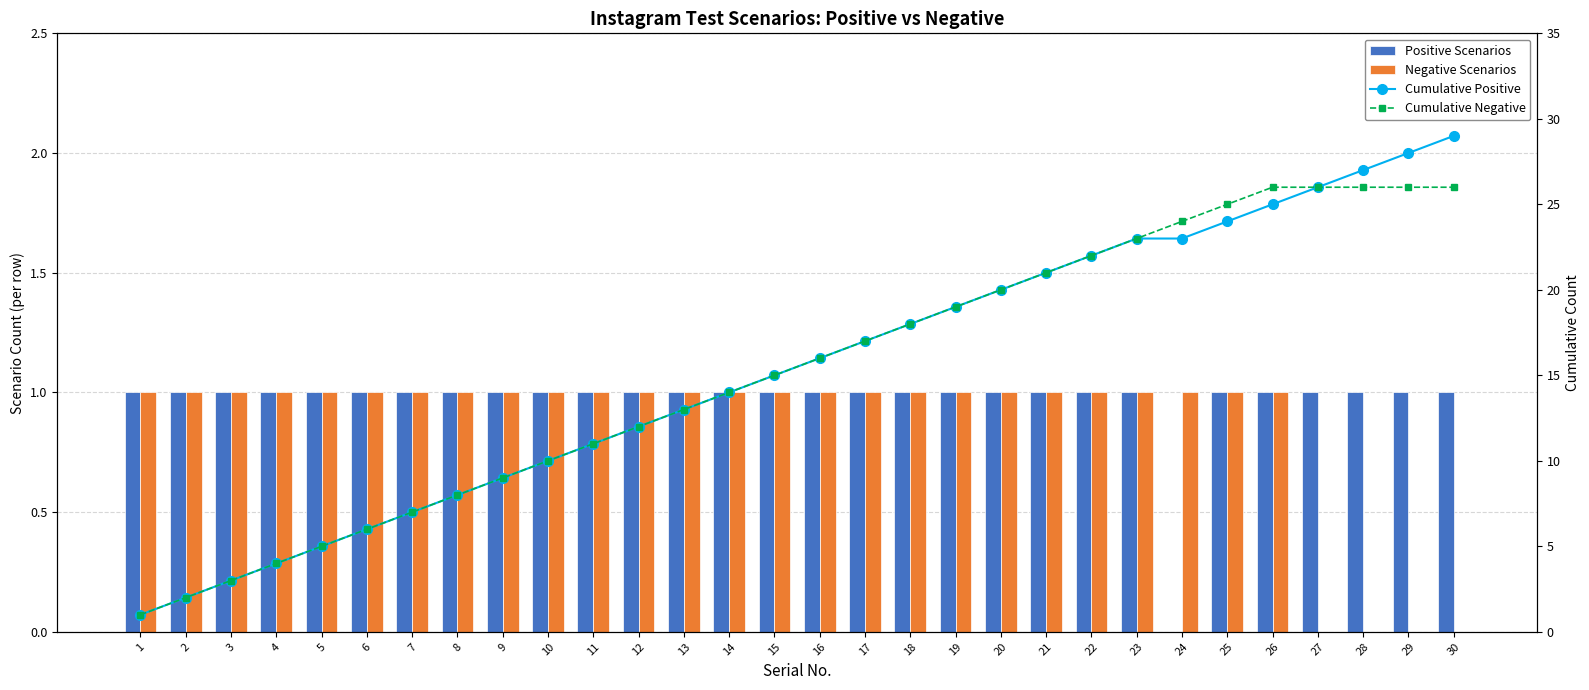

Is it true that Cumulative Positive equals 1 at 1?

True